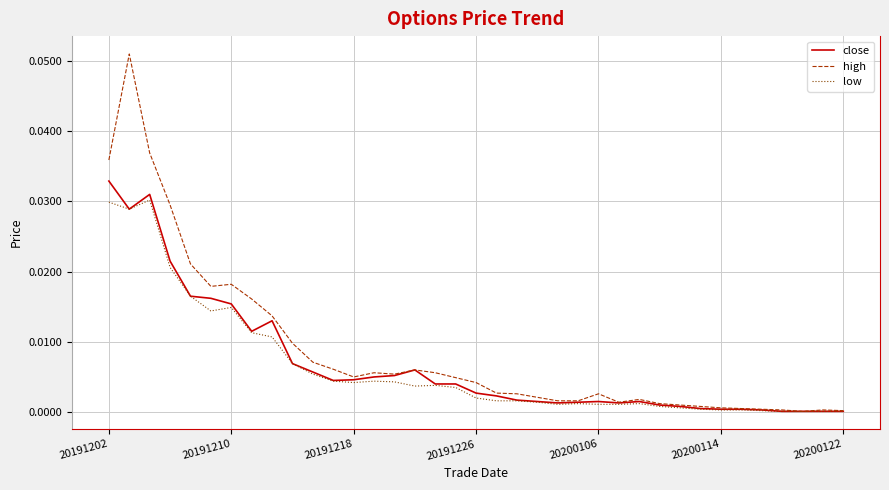

List the series in order of their peak value, lowest first.

low, close, high